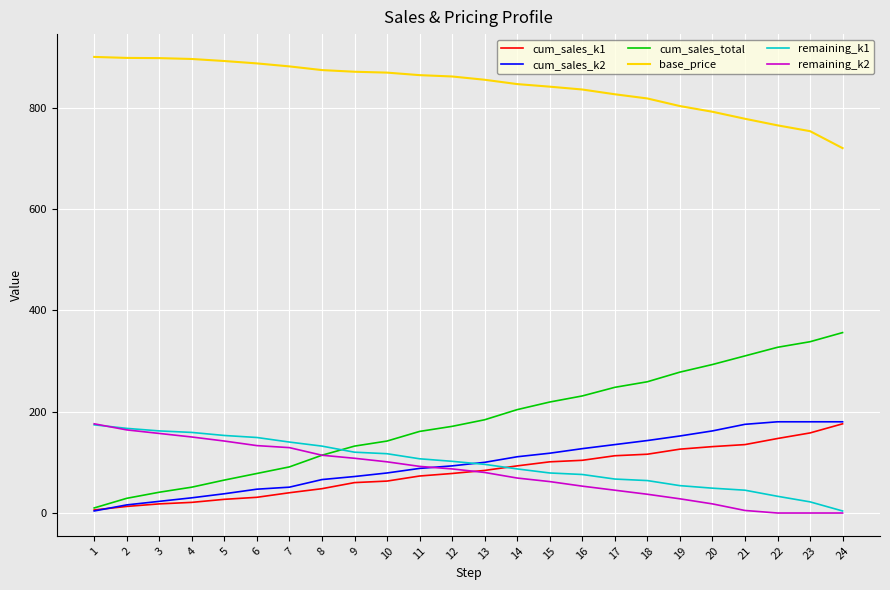

Which series has the widest spread of values?

cum_sales_total